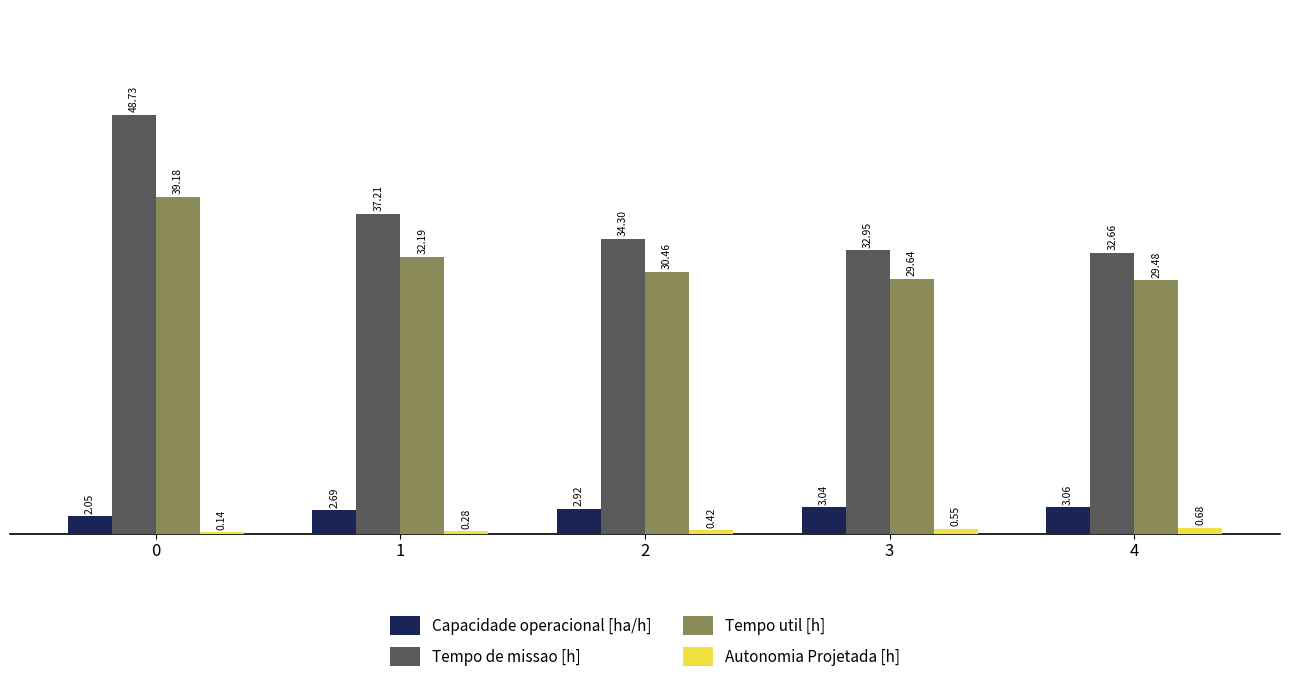

How many groups of bars are there?

5